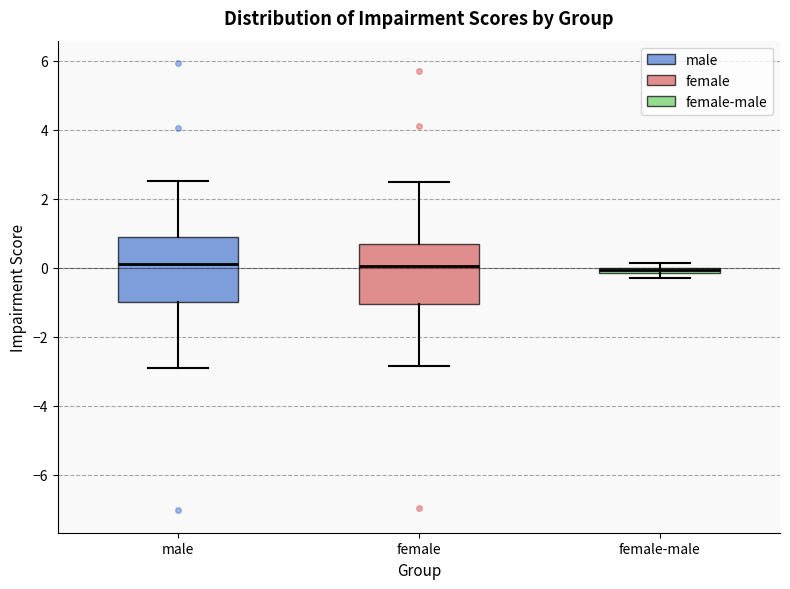

Where is the lower edge of the box for female-male on the y-axis? The values are not printed on the chart, so give them approximately, as read against the axis.

-0.2